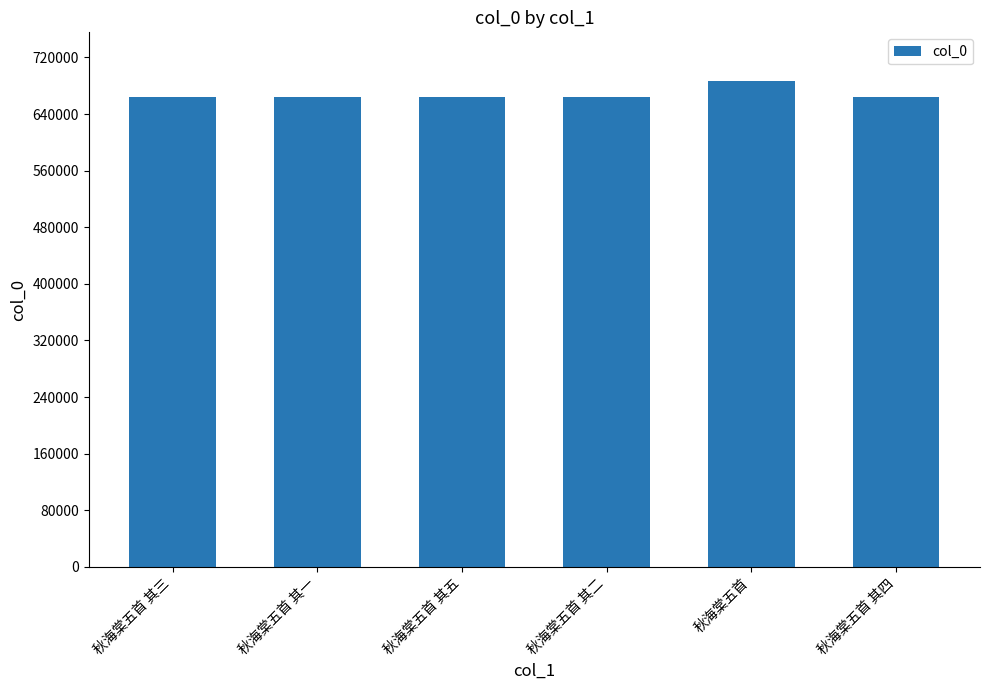

What is the approximate value at 秋海棠五首 其三?

664524